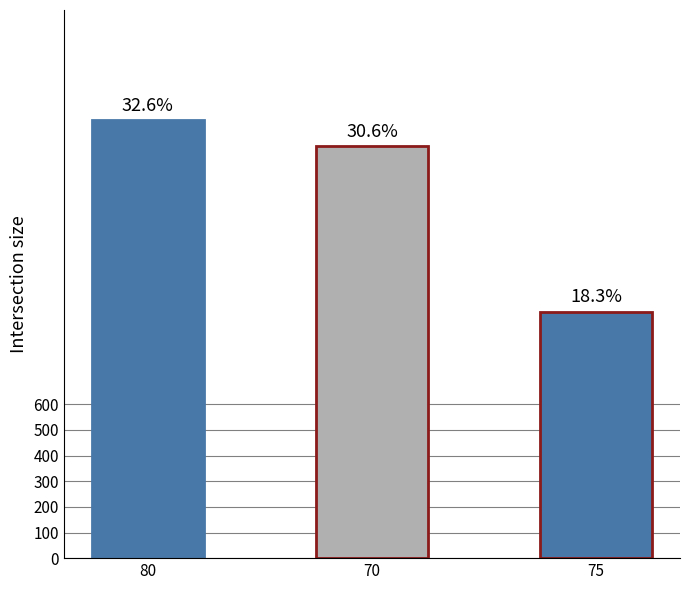

Reading left to right, transcribe all the data shown in this chart.

80=1711	70=1608	75=962